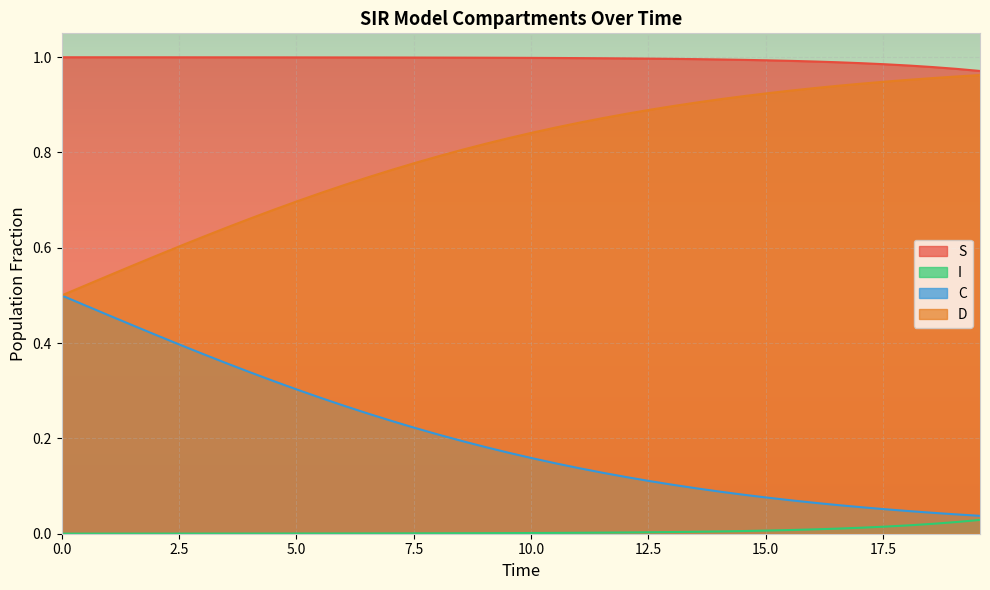

What are all the series names shown in the legend?

S, I, C, D